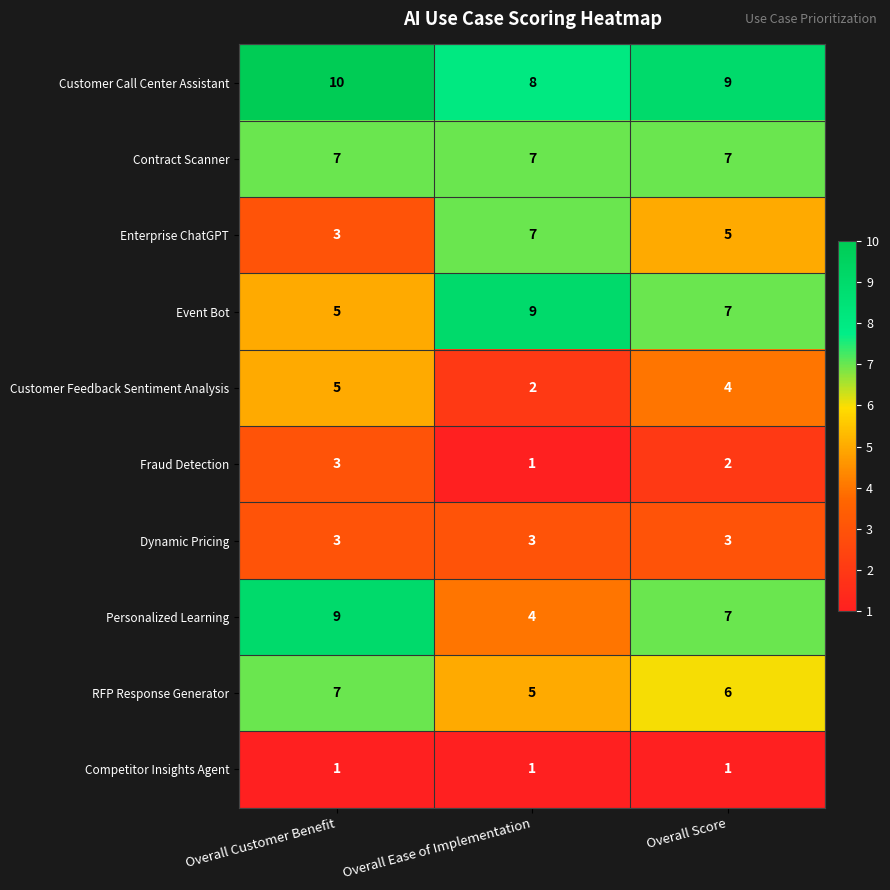

Which label corresponds to the largest value in the chart?

Overall Customer Benefit